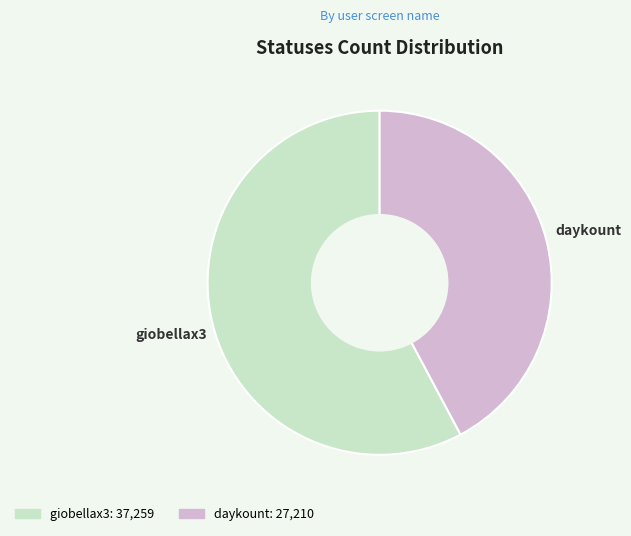

What is the majority slice?

giobellax3